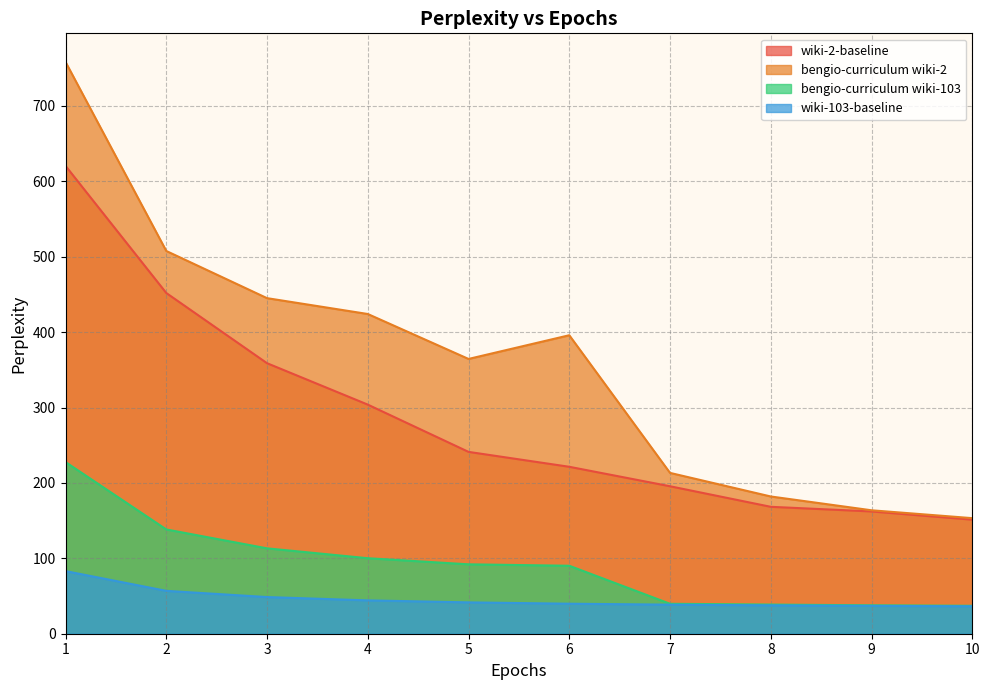

The wiki-103-baseline series shows 26.2 at 3. True or false?

False